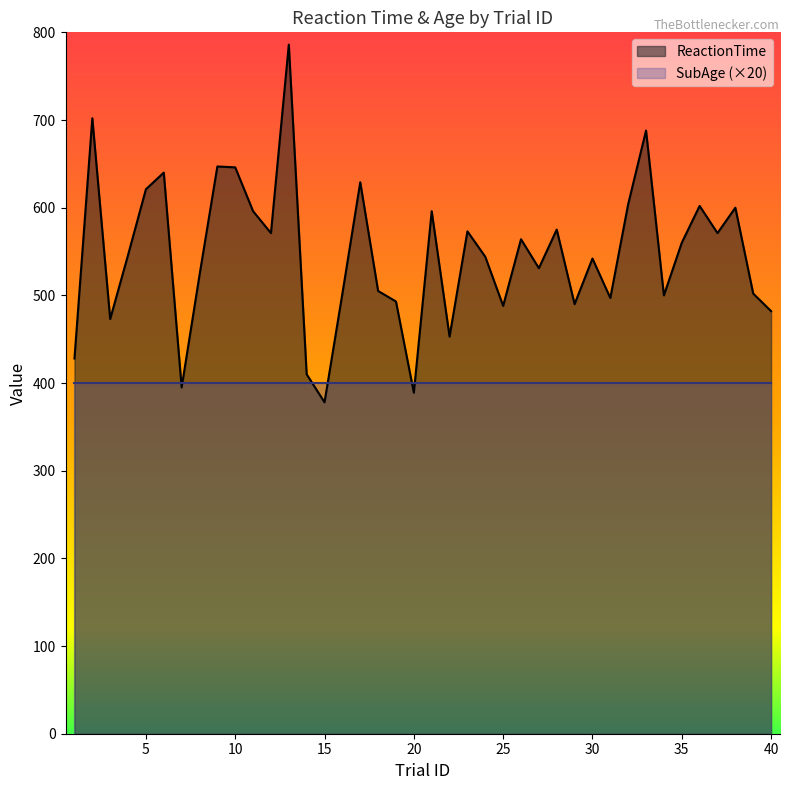

Which has a higher value, 9 or 27?

9